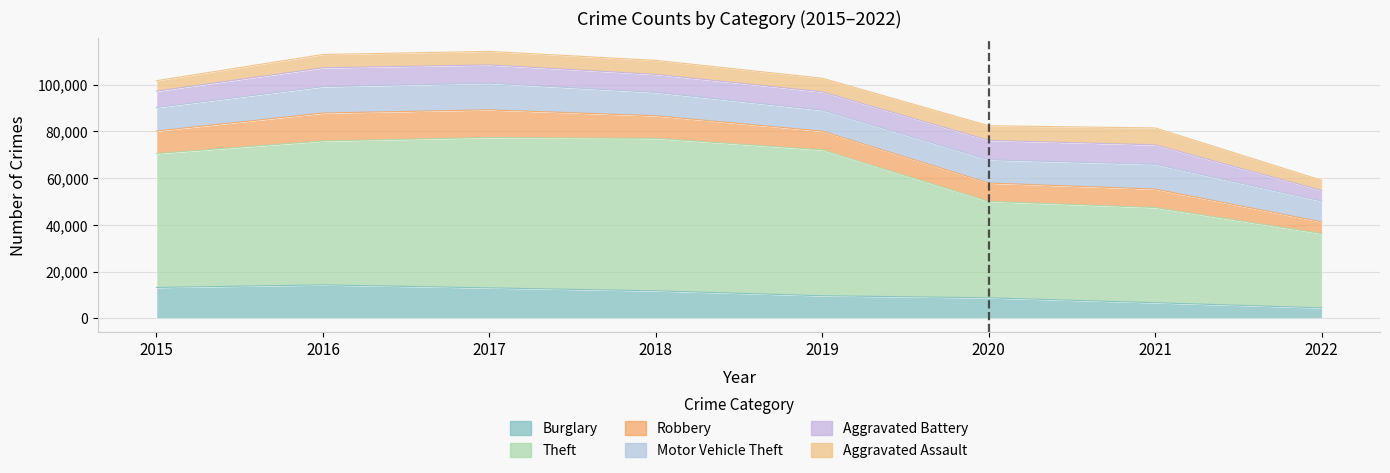

What is the difference between the maximum and minimum values in the Burglary series?

9836